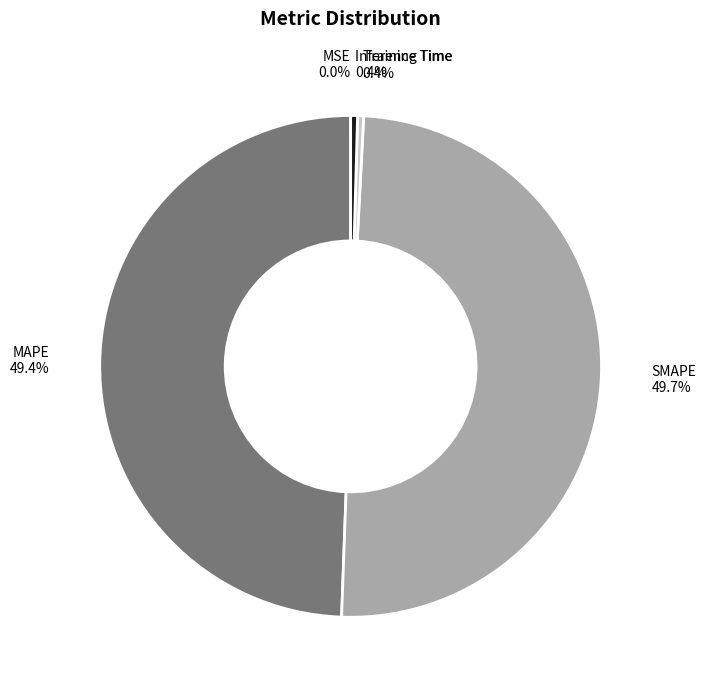

Does Inference Time account for over 50% of the chart?

No